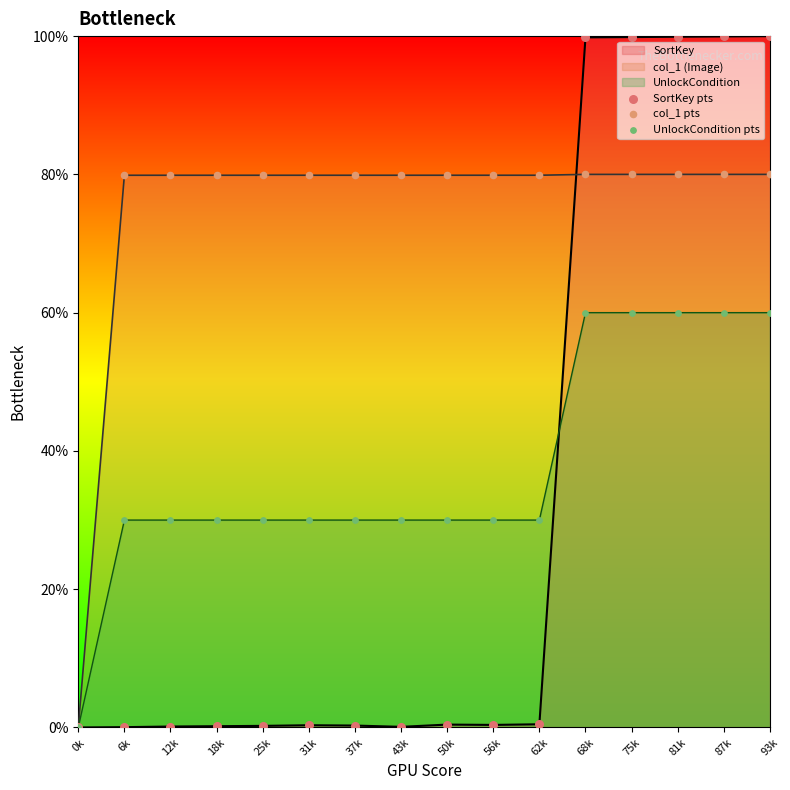

At which category is the sum across all series the highest?

93k